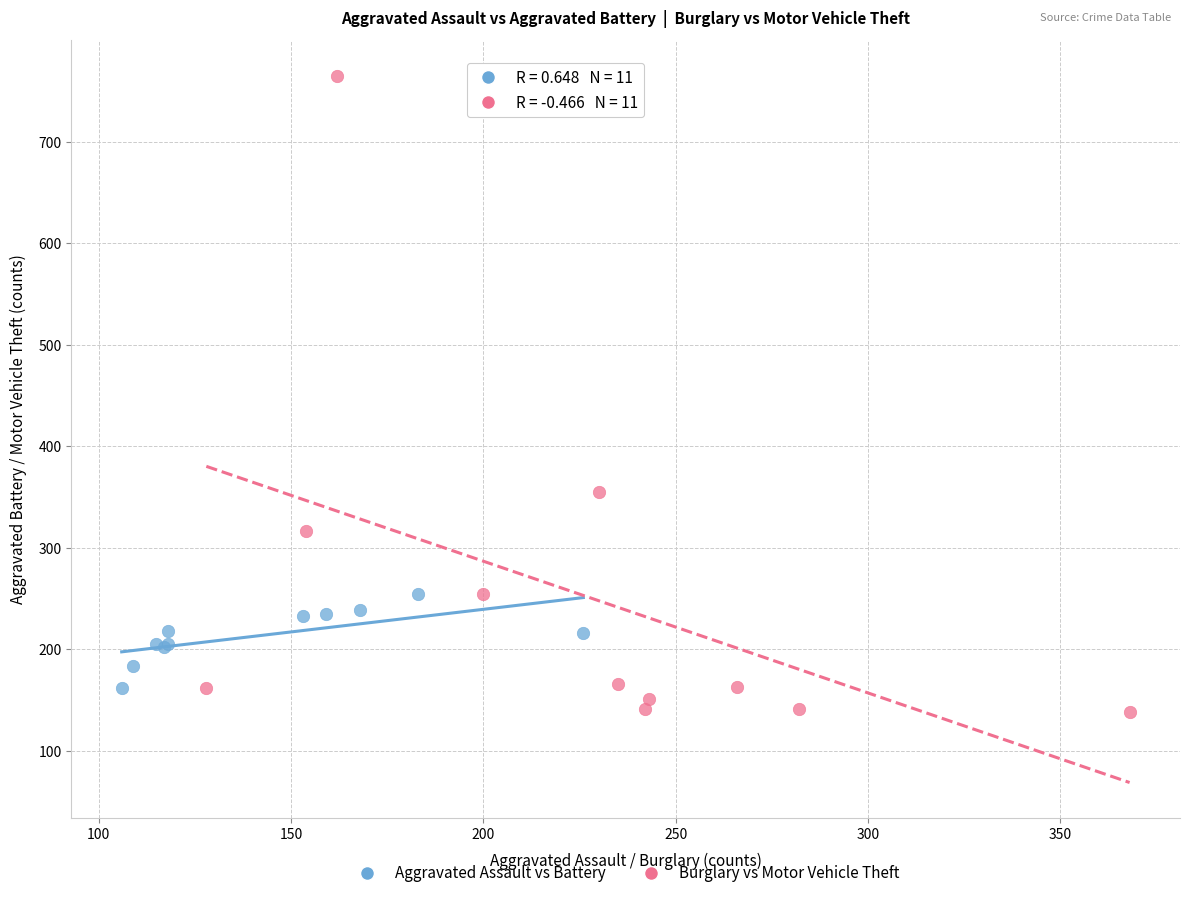

Which series has the widest spread of Y values?

Burglary vs Motor Vehicle Theft